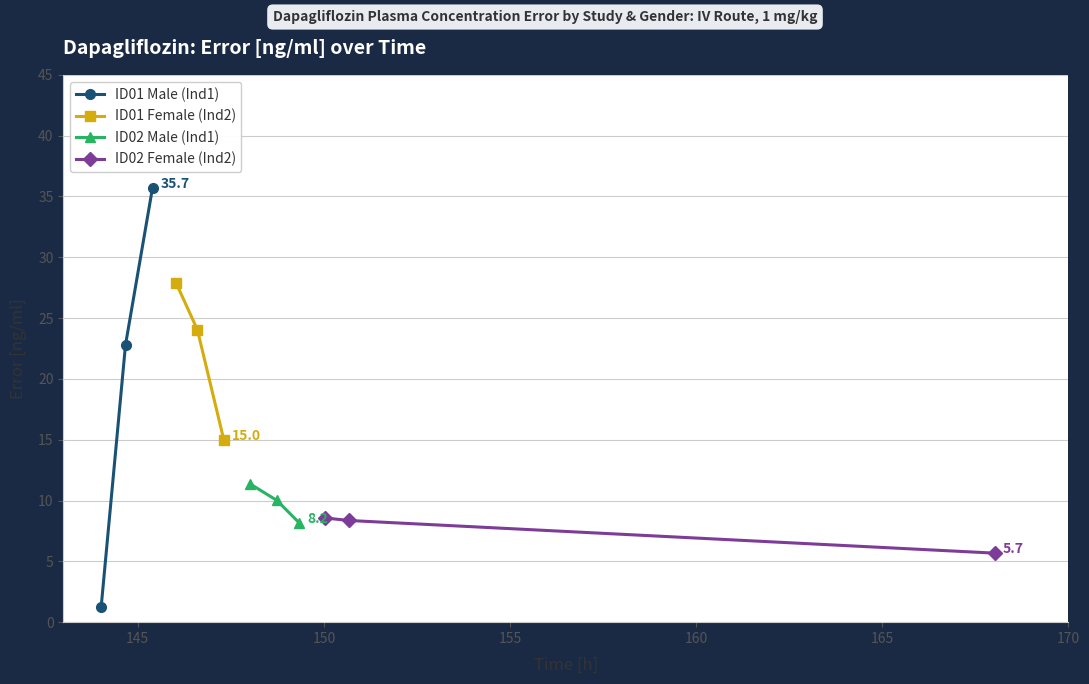

What is the maximum value for ID01 Female (Ind2)?

27.9